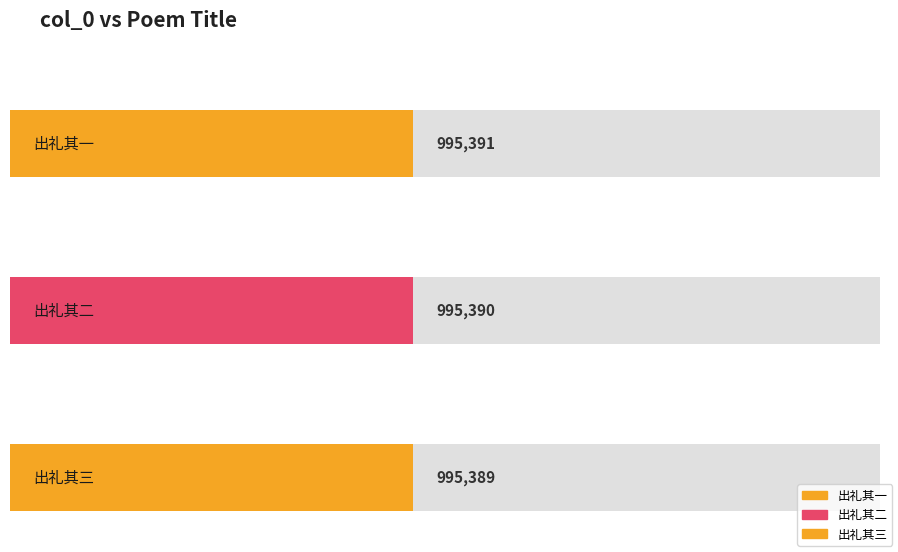

What is the difference between the maximum and minimum values?

2